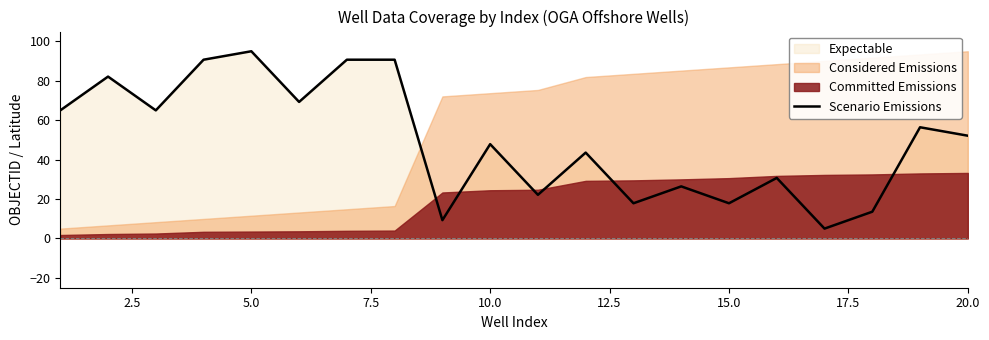

The value of Scenario Emissions at 15.0 is 17.9. True or false?

True